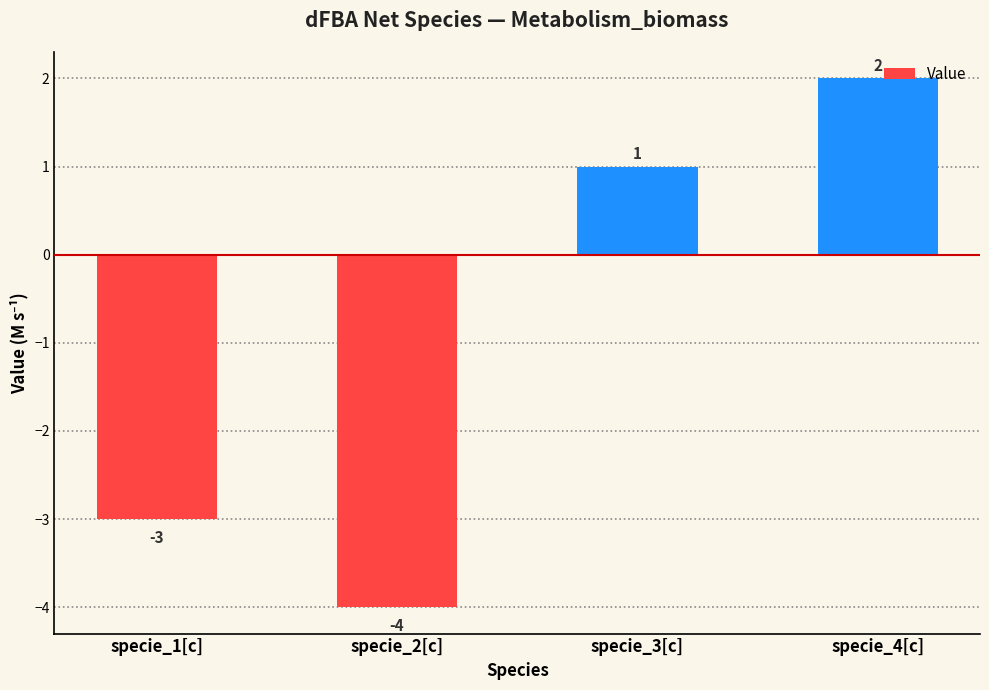

Is it true that the value at specie_3[c] is 0?

False